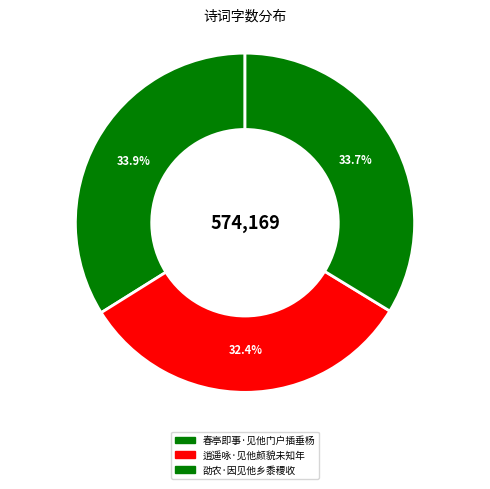

How many segments does this pie chart have?

3